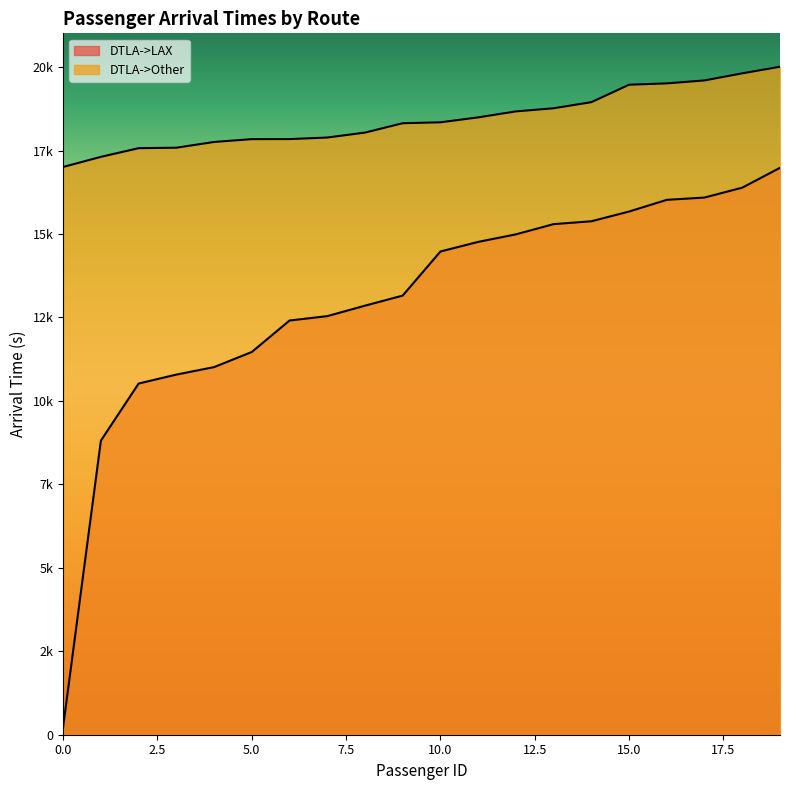

The value of DTLA->Other at 9 is 18320. True or false?

True